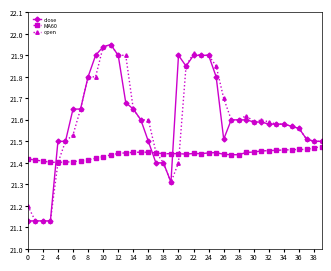

At how many categories does at least one series exceed 21?

40